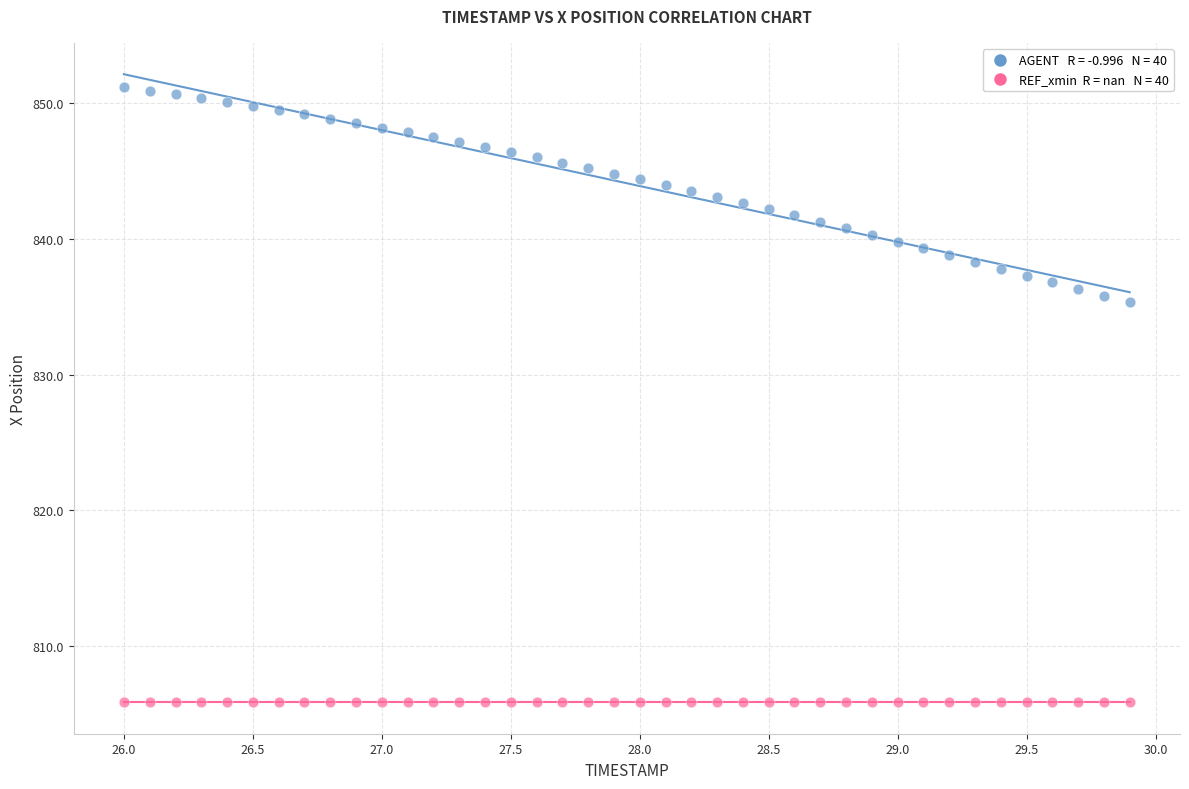

Count the number of points in this scatter plot.

80